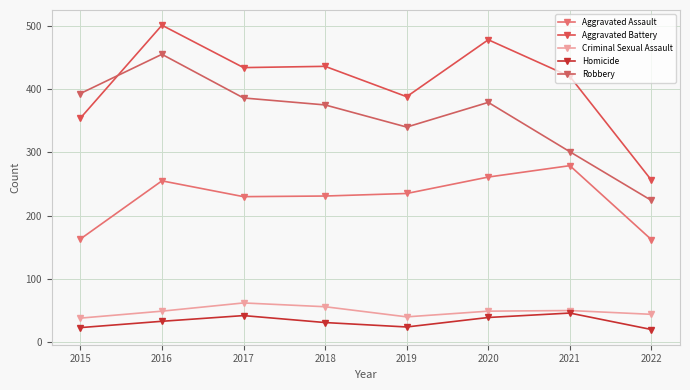

In Homicide, how many points are lower than both neighbors (excluding endpoints)?

1